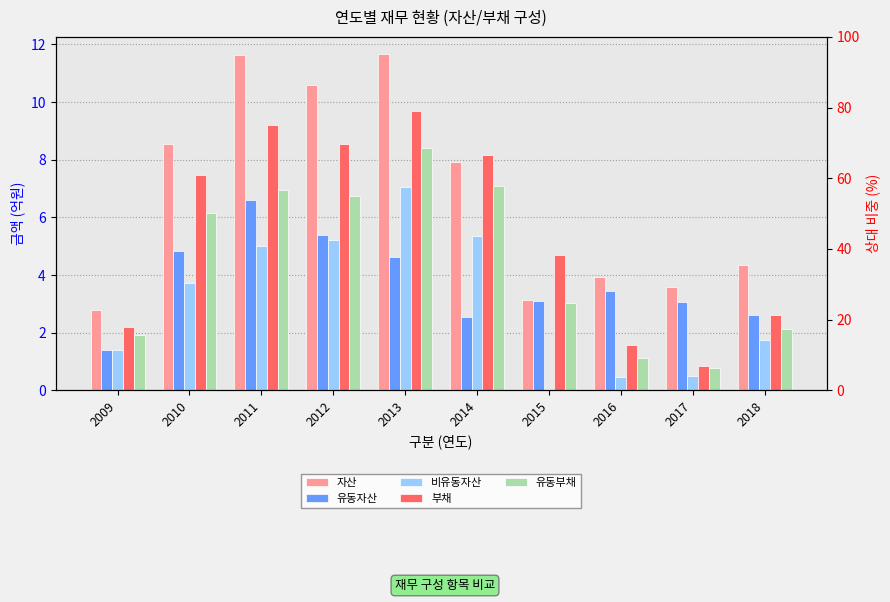

List the series in order of their peak value, lowest first.

유동자산, 비유동자산, 유동부채, 부채, 자산